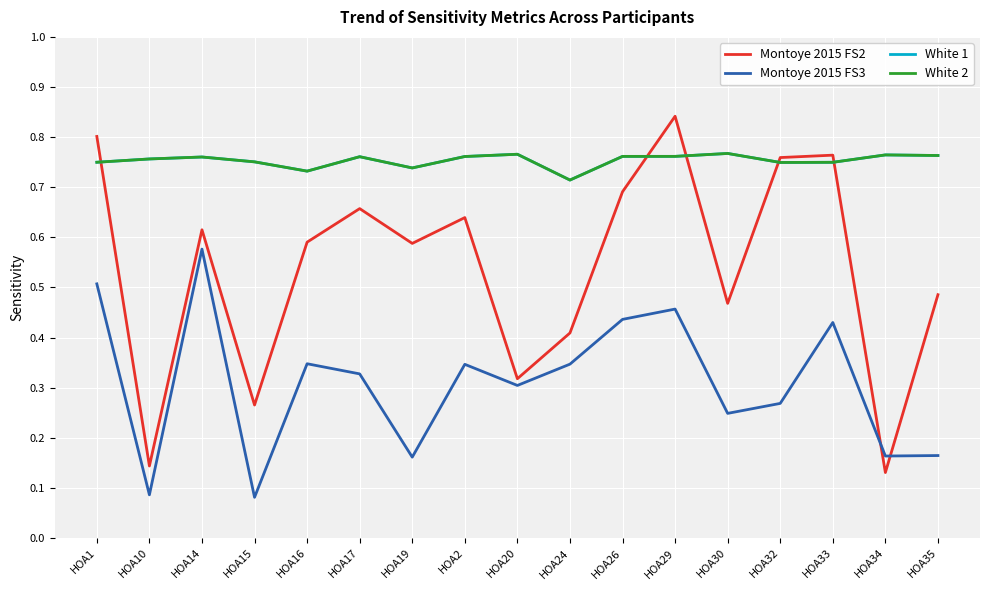

What is the spread (max minus min) of values at HOA29?

0.4